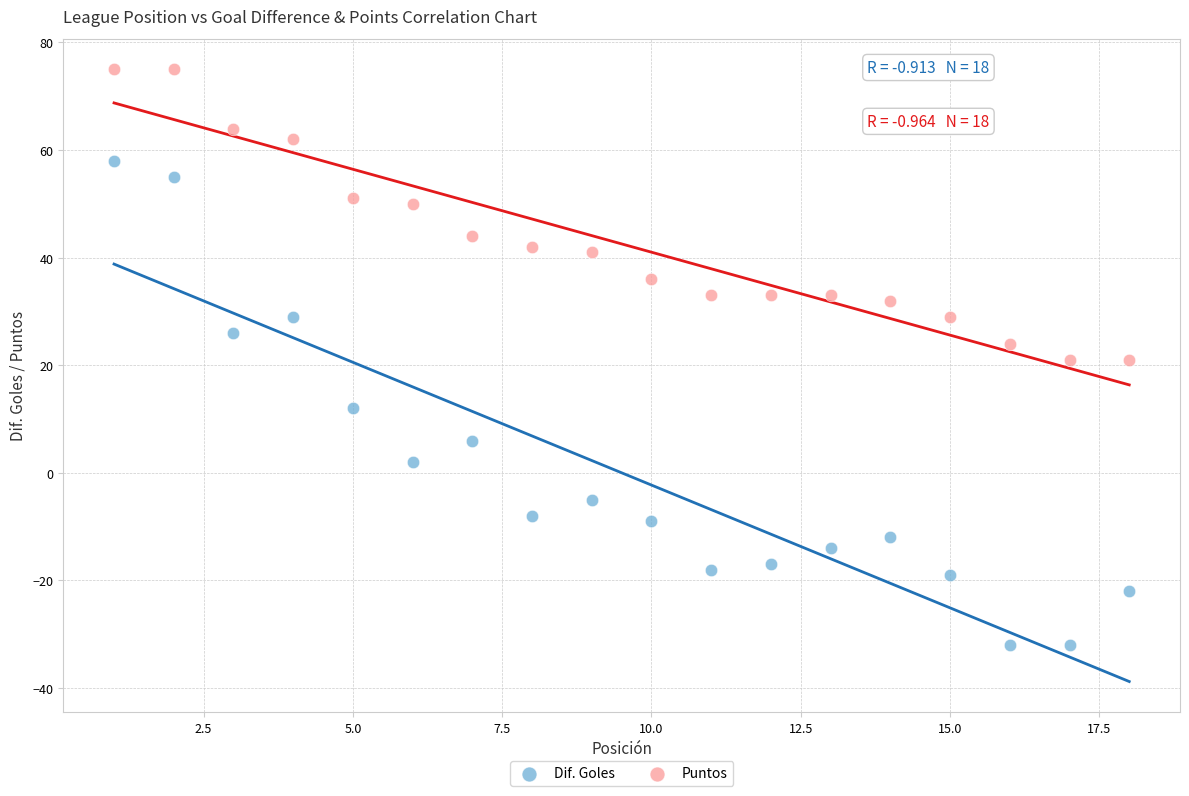

Across all data points, what is the range of X values (max minus min)?

17